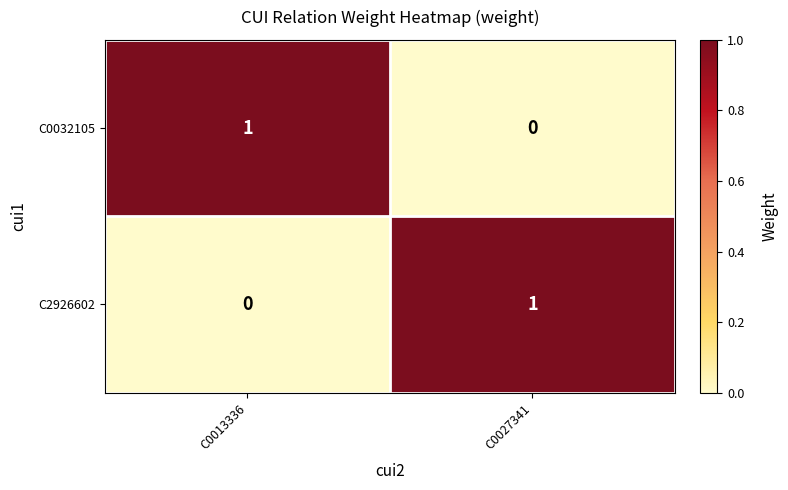

At which label is C0032105 closest to 0?

C0027341